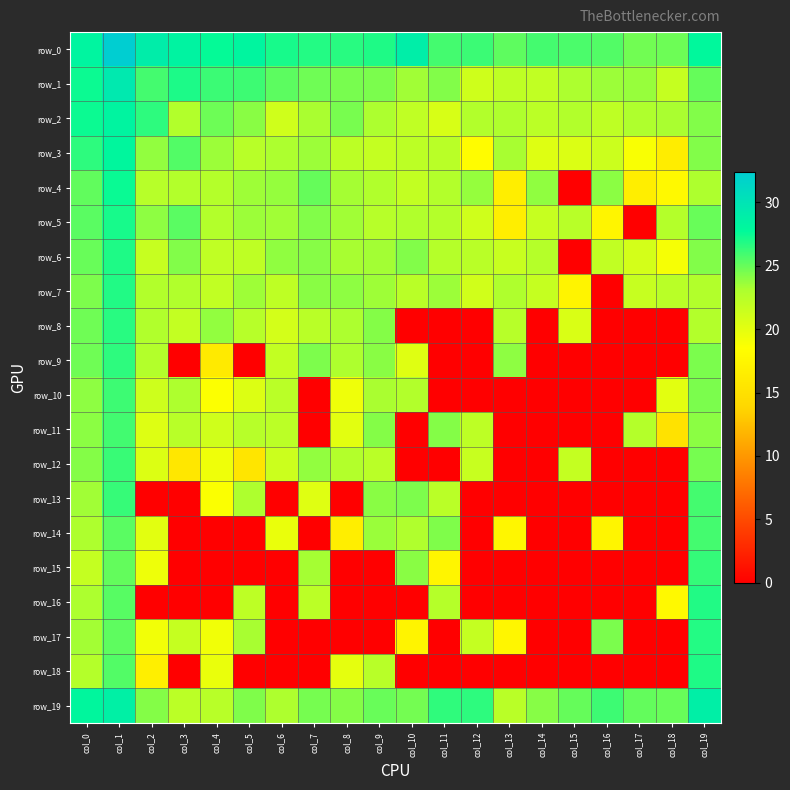

Which category has the highest value in the row_1 series?

col_1